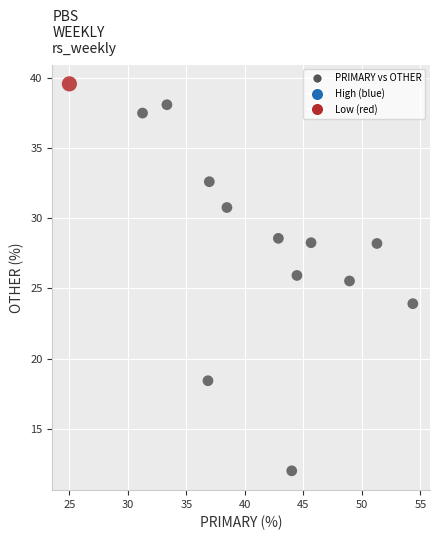

What is the range of X values (max minus min)?

29.3